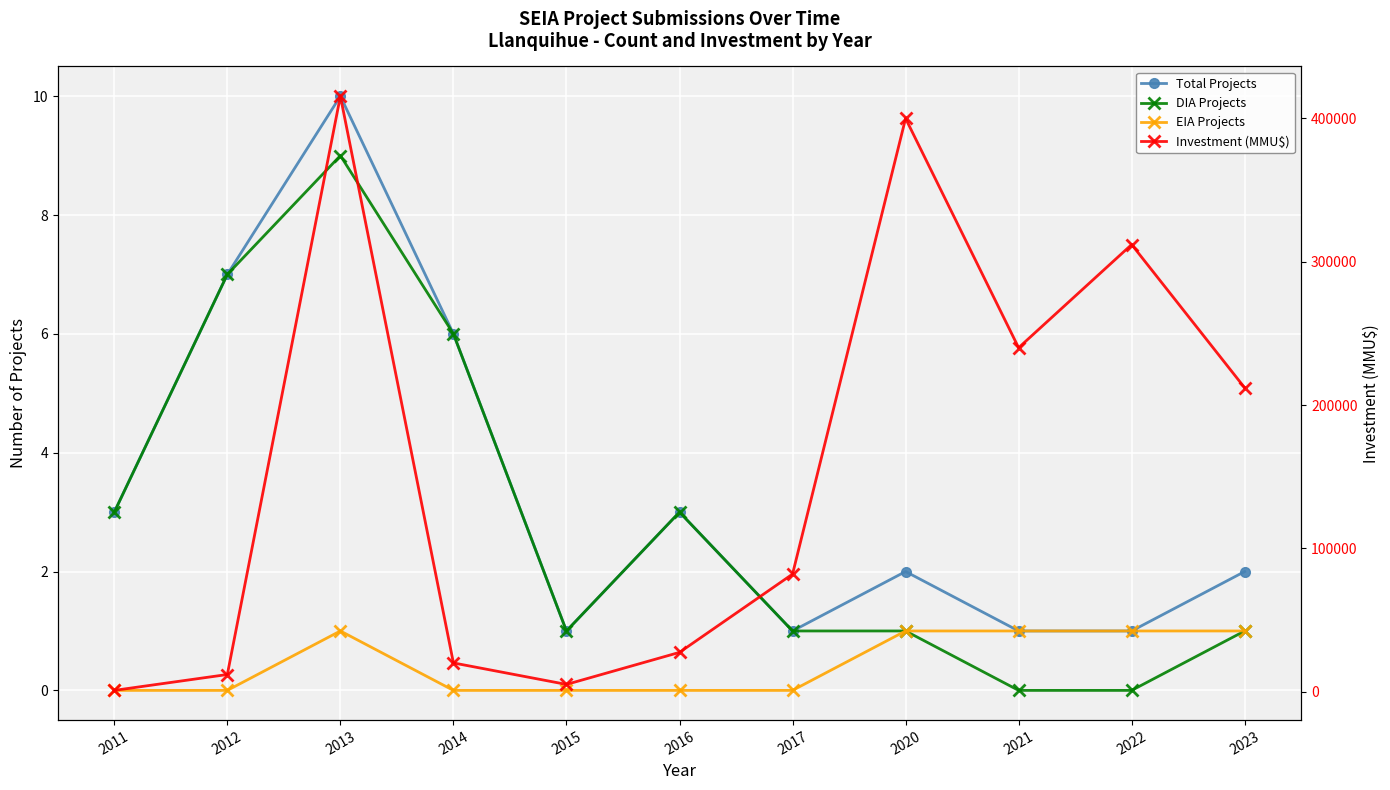

Where is the first local maximum for Total Projects?

2013